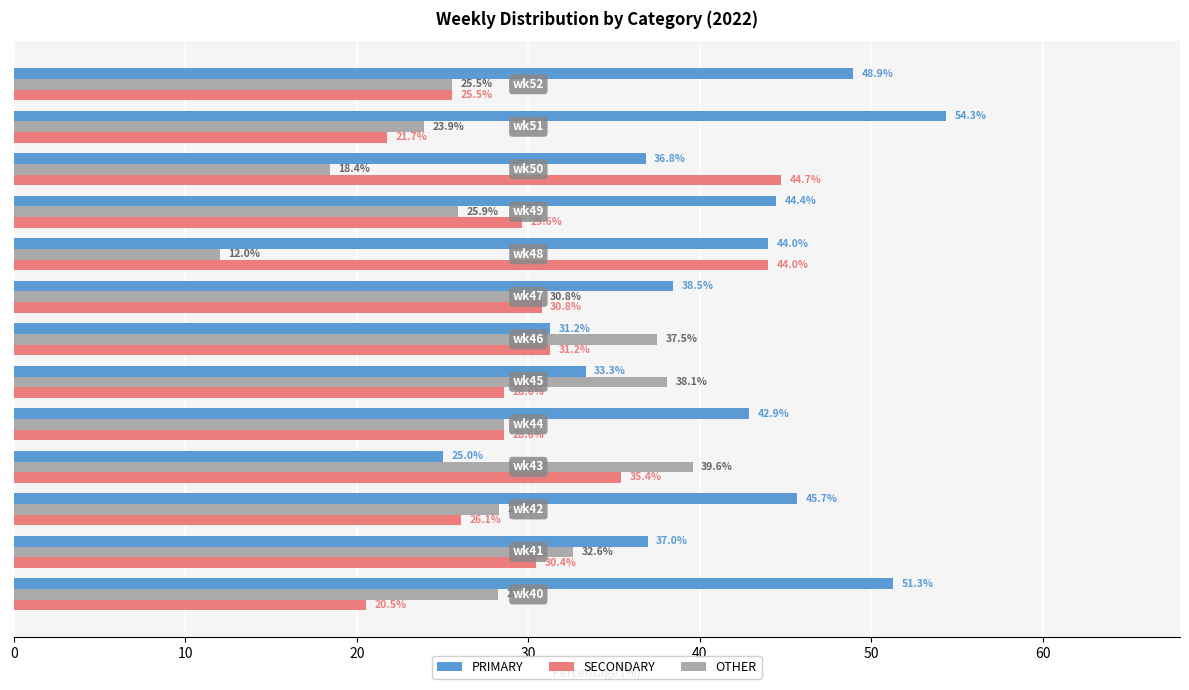

What is the average value of the OTHER series?

28.4